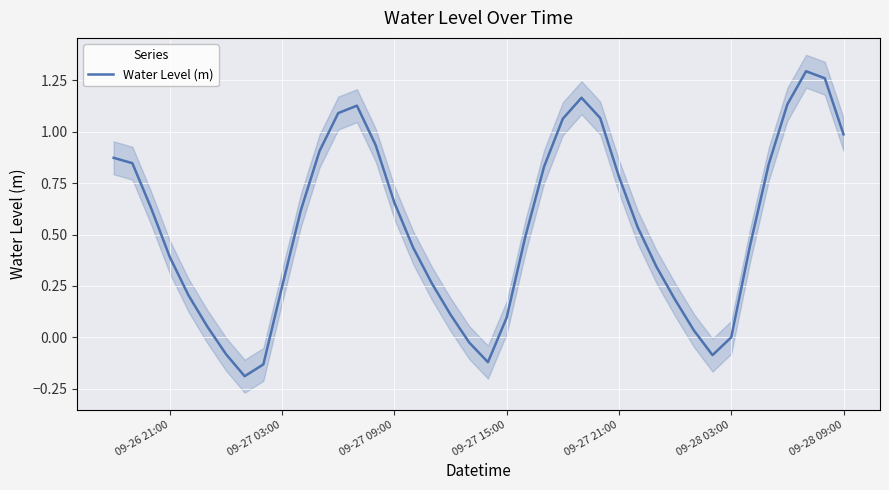

The Water Level (m) series shows 0.0 at 09-28 03:00. True or false?

True